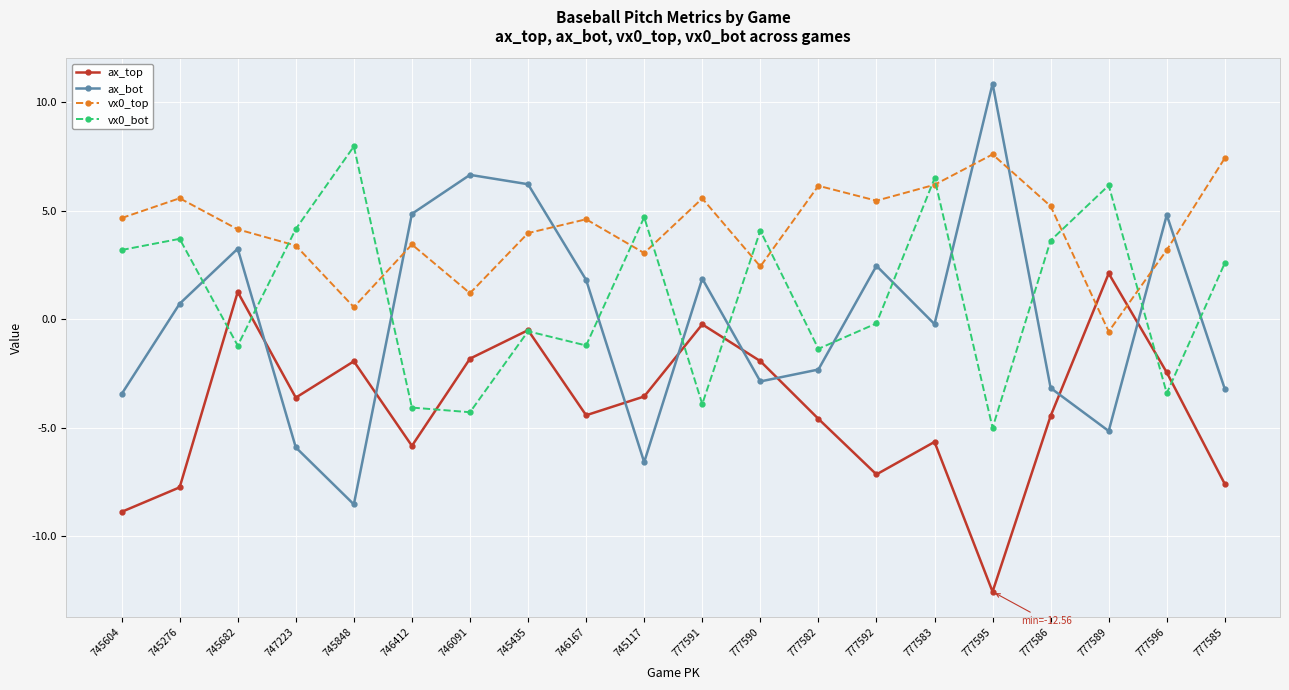

What position from the left is 777595?

16